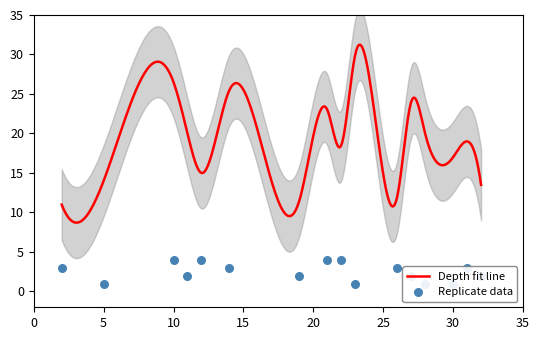

What is the maximum value for Depth fit line?

31.2